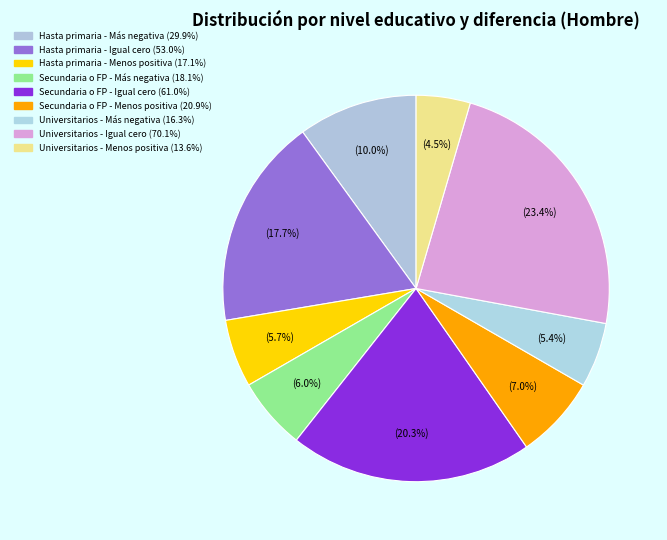

To the nearest percent, what is the difference between the largest and smallest slice percentages?

19%